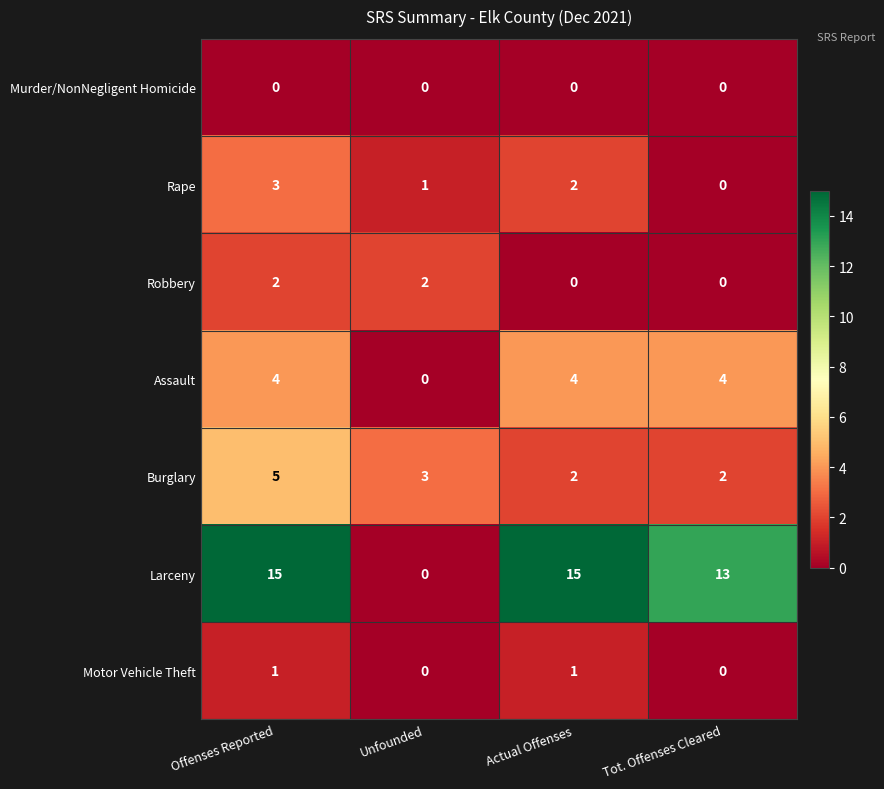

Is it true that Larceny equals 4 at Tot. Offenses Cleared?

False